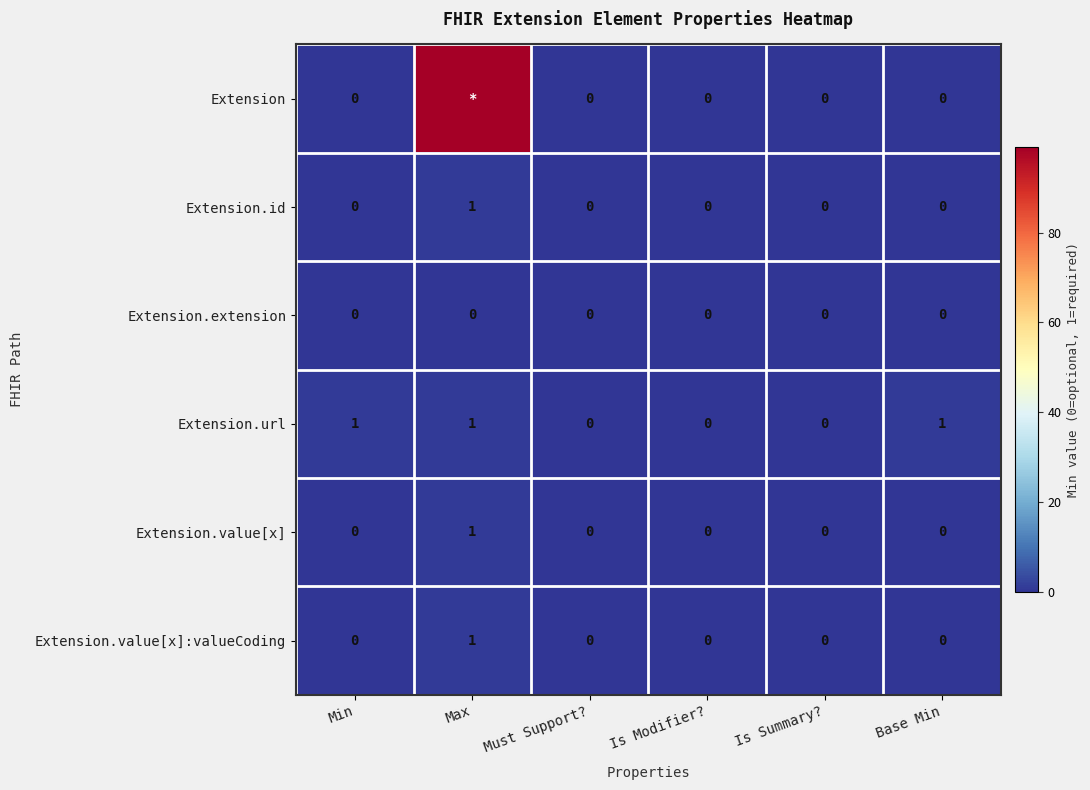

The value of Extension.url at Max is 1. True or false?

True